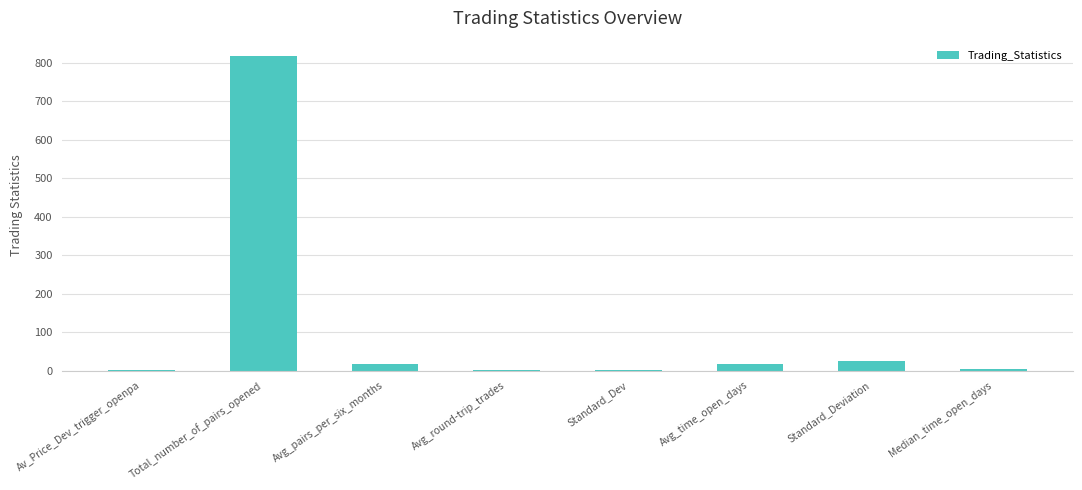

What is the sum of the values at Total_number_of_pairs_opened and Median_time_open_days?

821.0